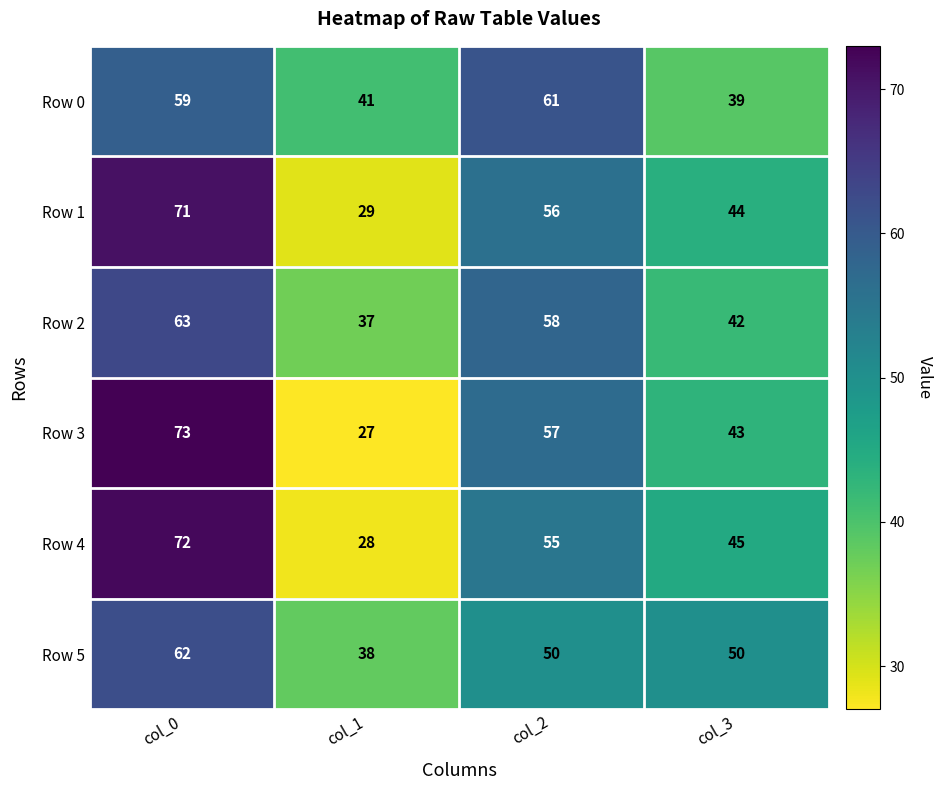

Reading left to right, extract all data points from this chart.

Row 0: 59	41	61	39
Row 1: 71	29	56	44
Row 2: 63	37	58	42
Row 3: 73	27	57	43
Row 4: 72	28	55	45
Row 5: 62	38	50	50